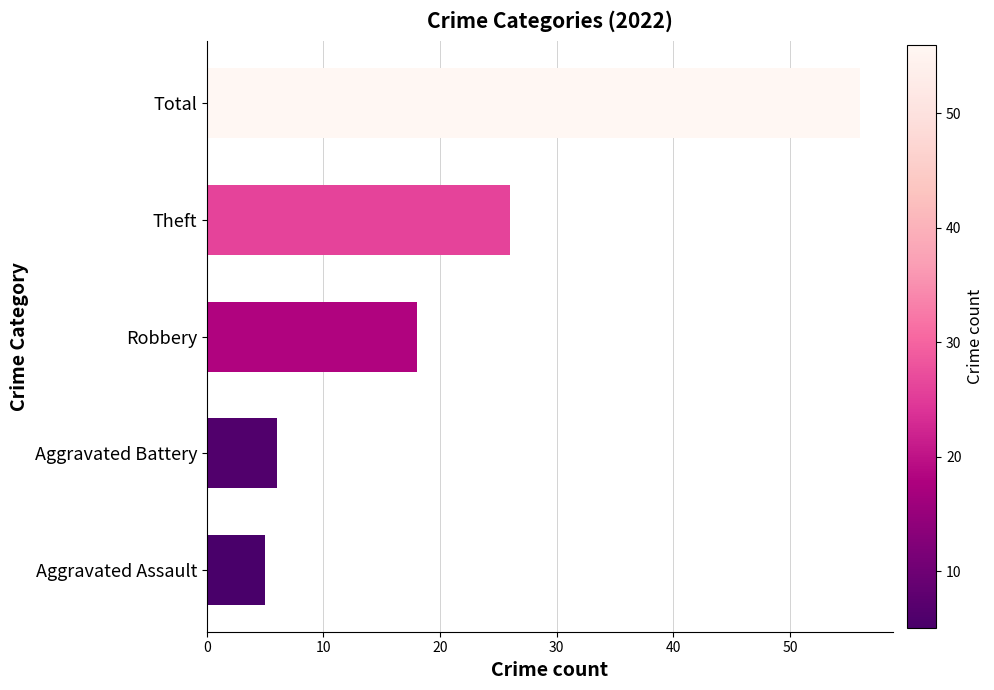

Are the bars horizontal?

Yes